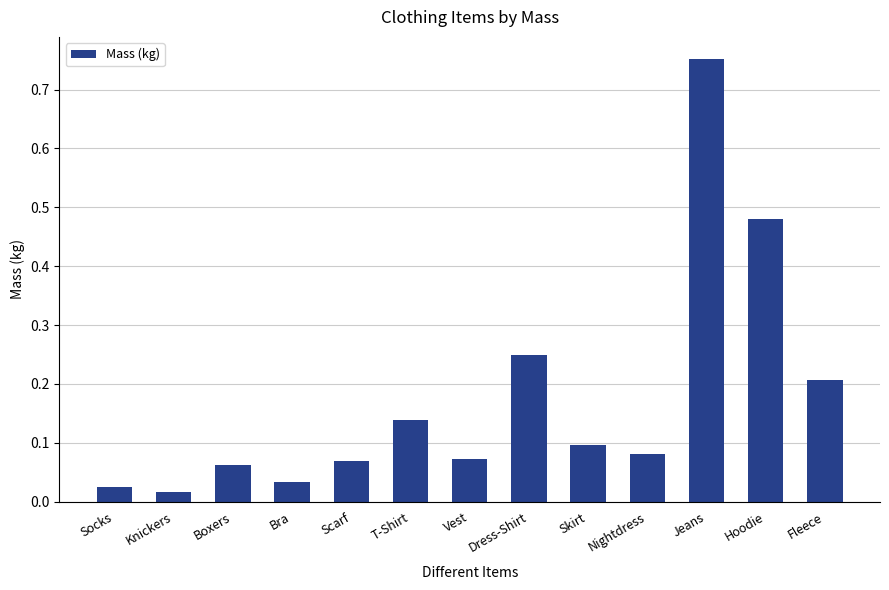

What is the change in value from Socks to Dress-Shirt?

+0.2